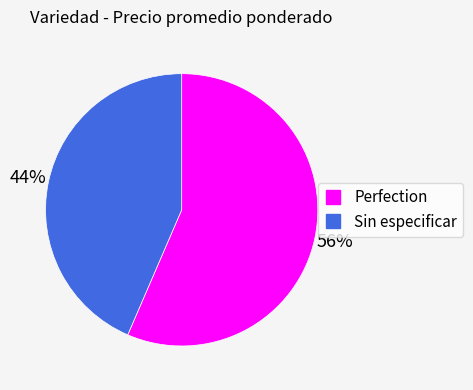

What is the ratio of the value at Sin especificar to the value at Perfection?

0.8